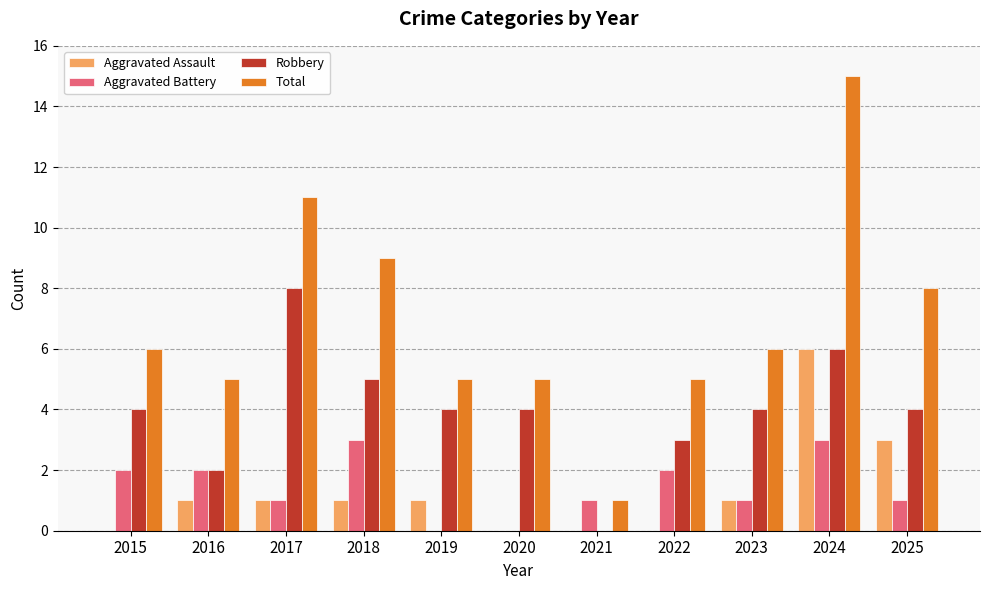

How many series are shown in this chart?

4